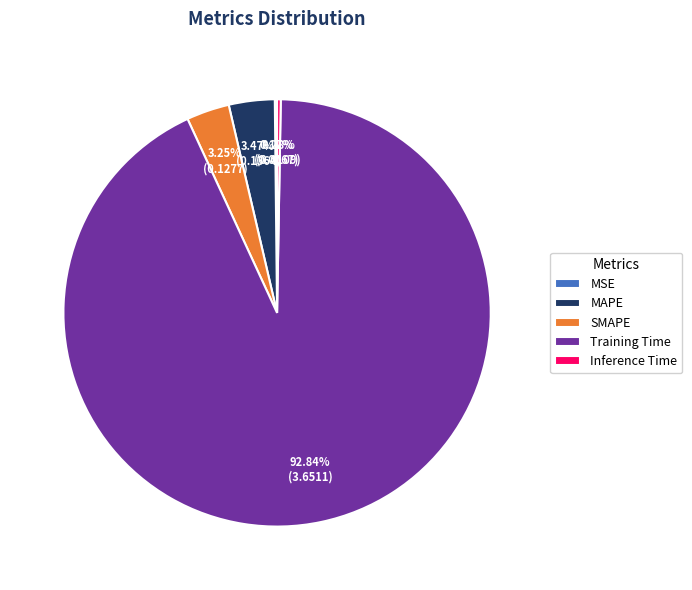

Which slice is the largest?

Training Time